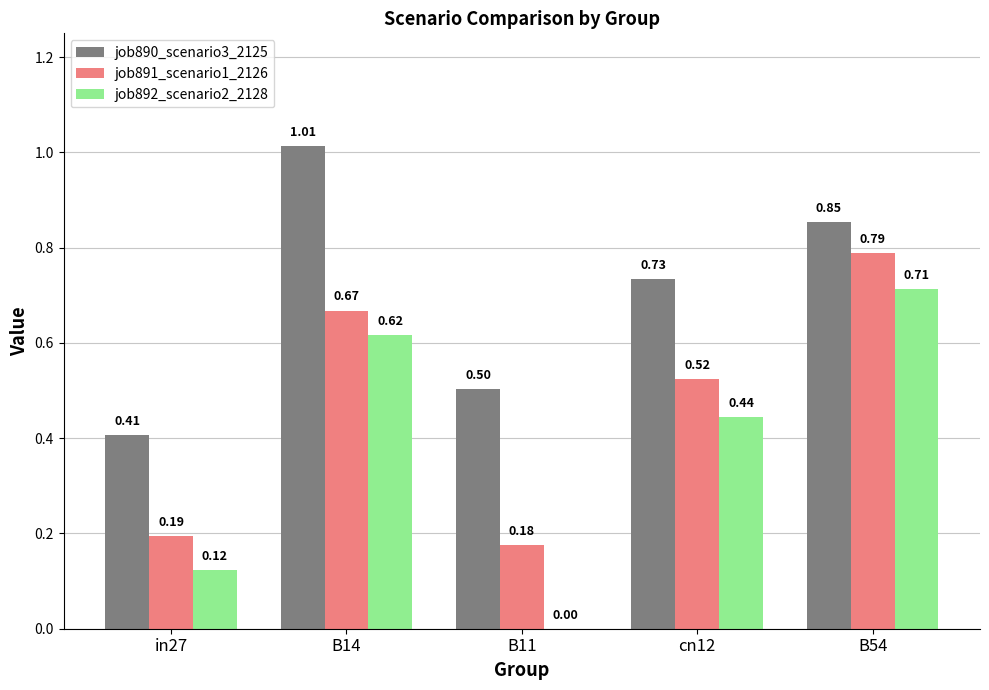

What is the difference between the job891_scenario1_2126 values at B11 and B14?

0.5